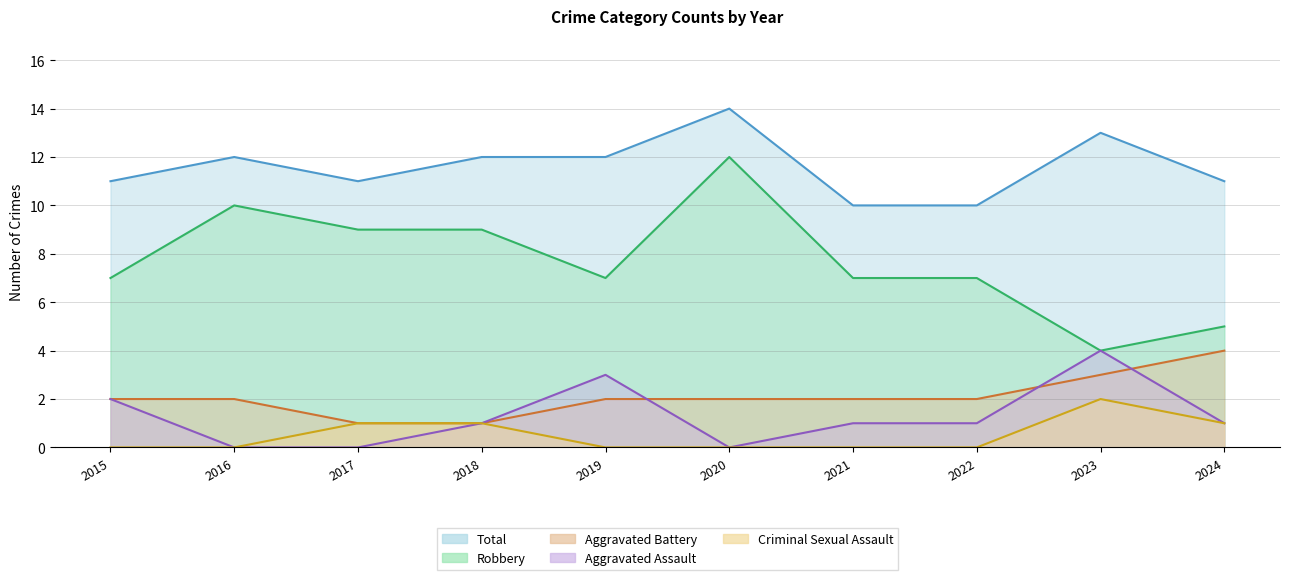

True or false: Criminal Sexual Assault has more than 1 interior local peaks.

False